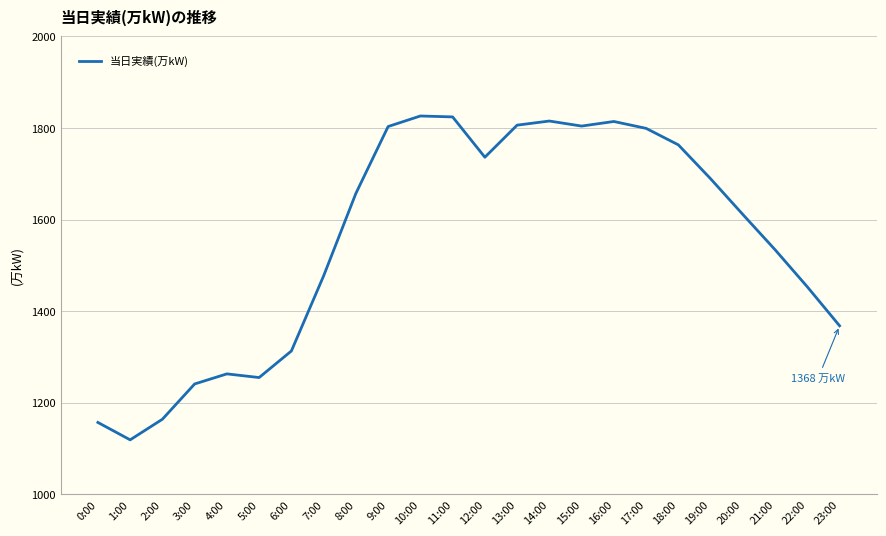

What is the difference between the values at 13:00 and 21:00?

272